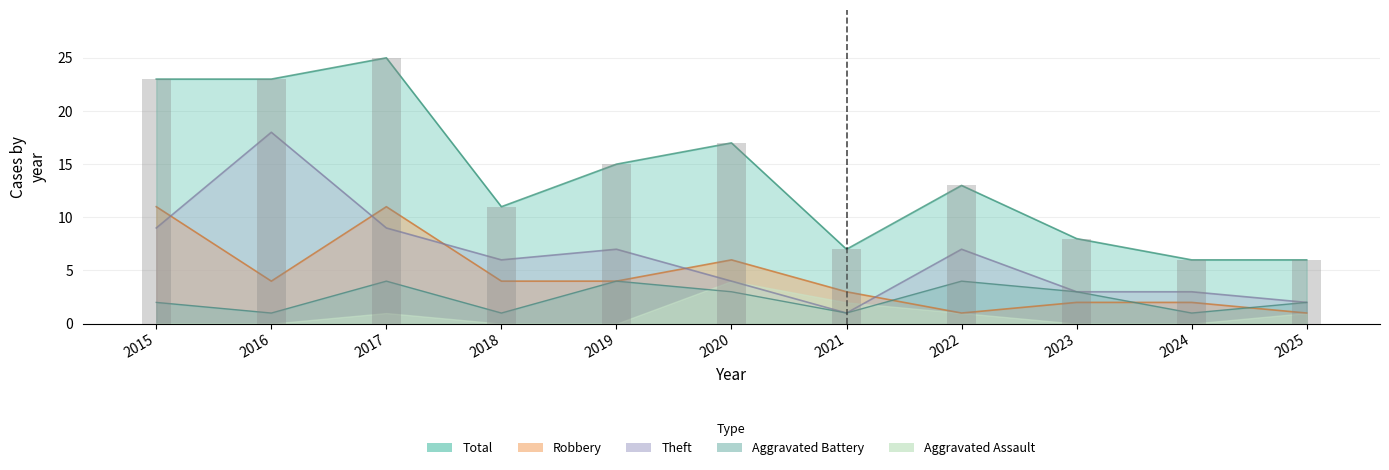

What value does the Total series have at 2017, to the nearest 5?

25